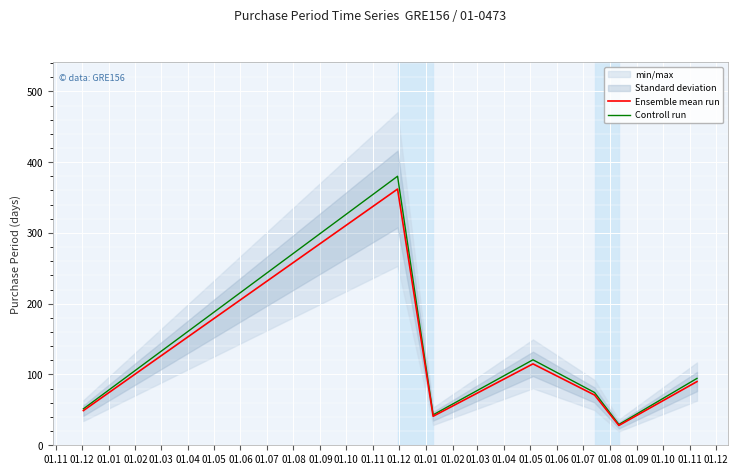

True or false: Ensemble mean run and Controll run cross at least once.

False